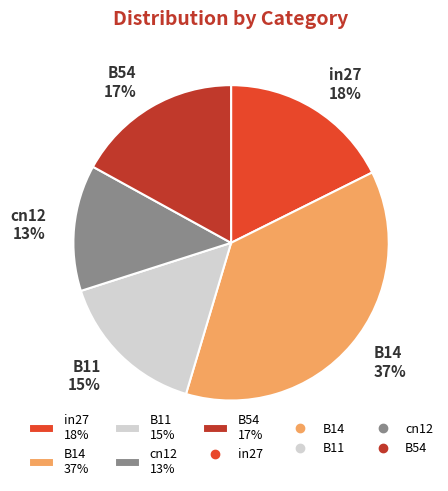

Does in27 account for over 50% of the chart?

No